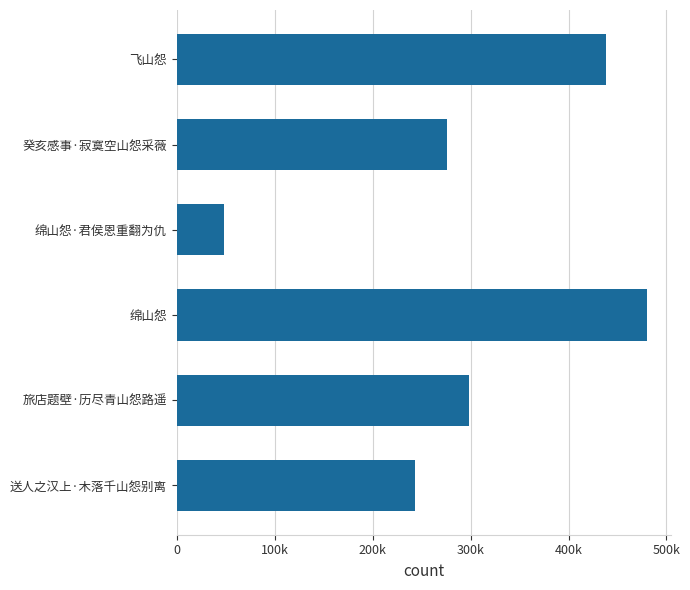

Are the bars horizontal?

Yes